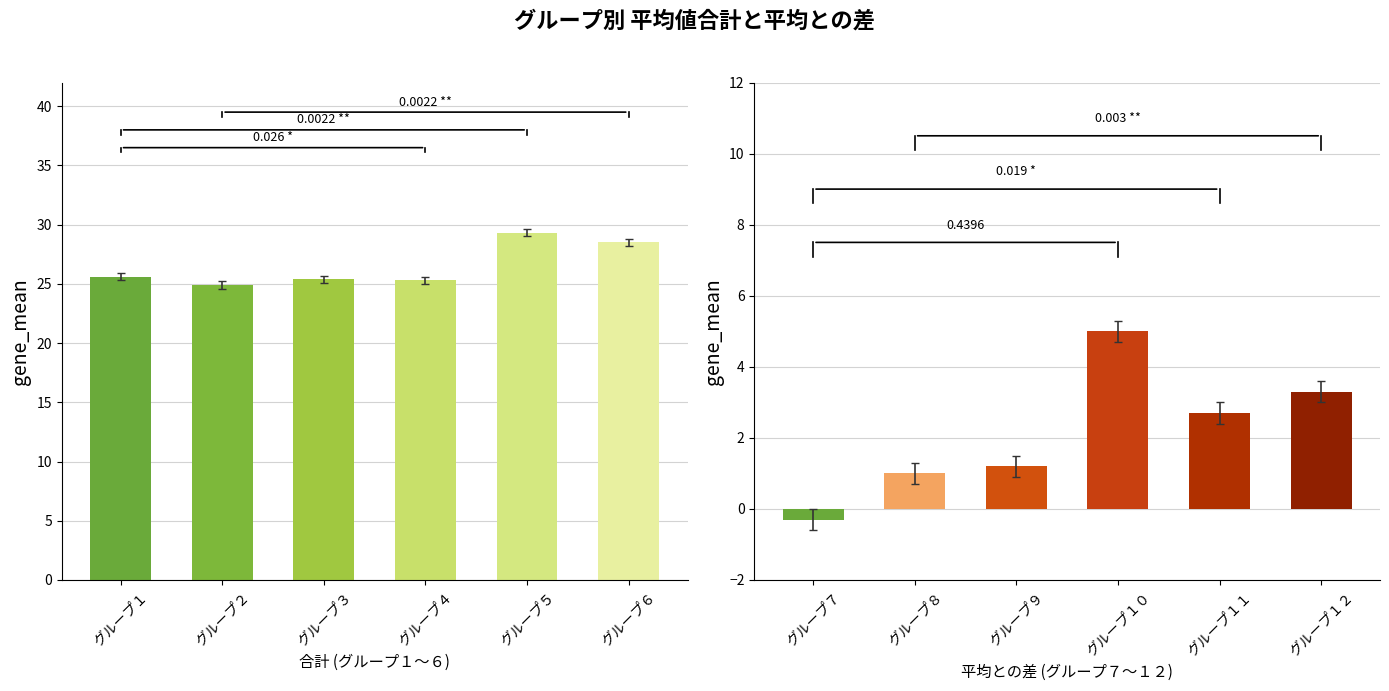

How many groups of bars are there?

6